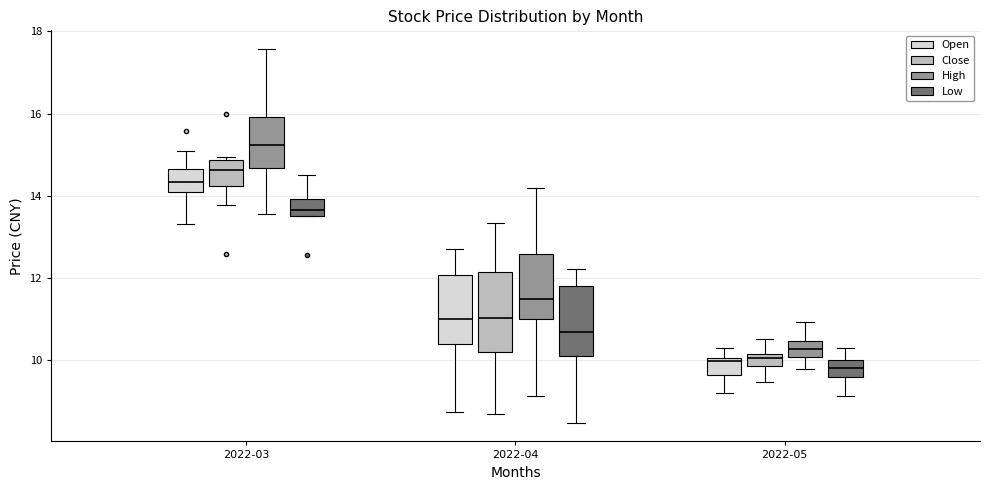

Where is the upper edge of the box for 2022-03 (Open) on the y-axis? The values are not printed on the chart, so give them approximately, as read against the axis.

14.6